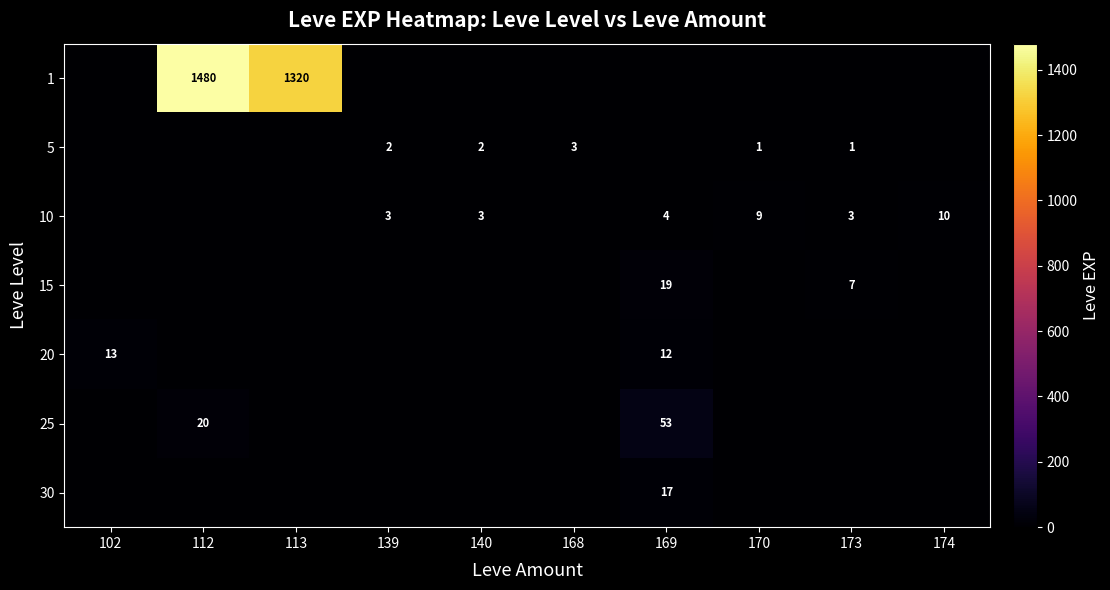

The 10 series shows 3 at 139. True or false?

True